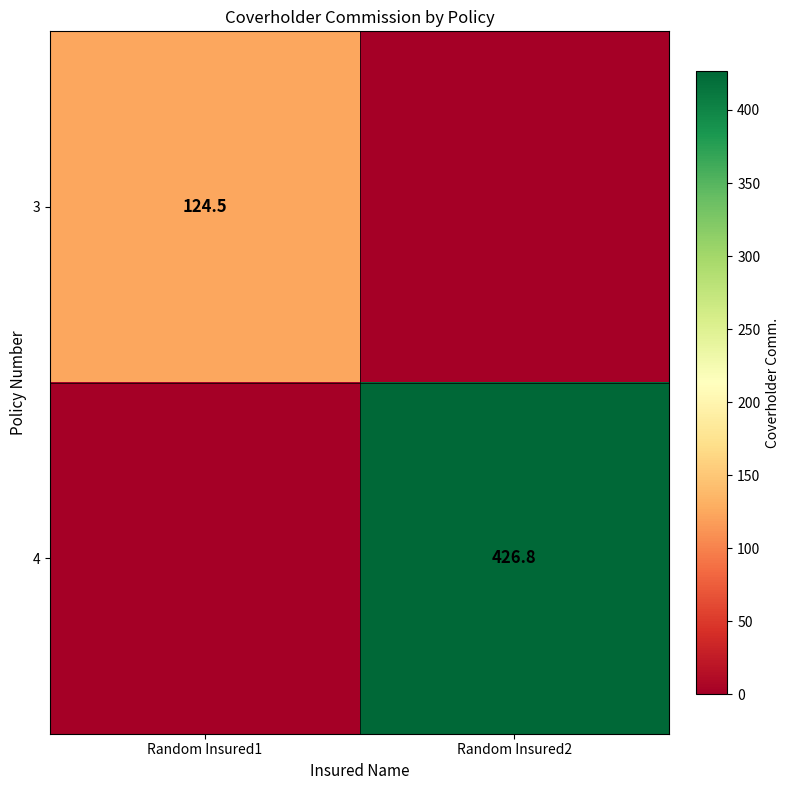

The value of 4 at Random Insured2 is 136.6. True or false?

False